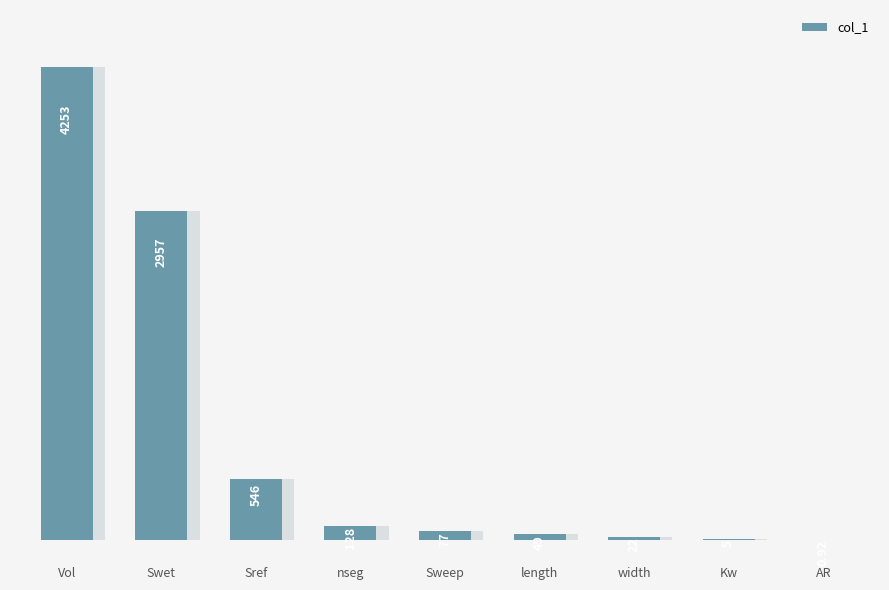

At which label does the data first exceed 77?

Vol